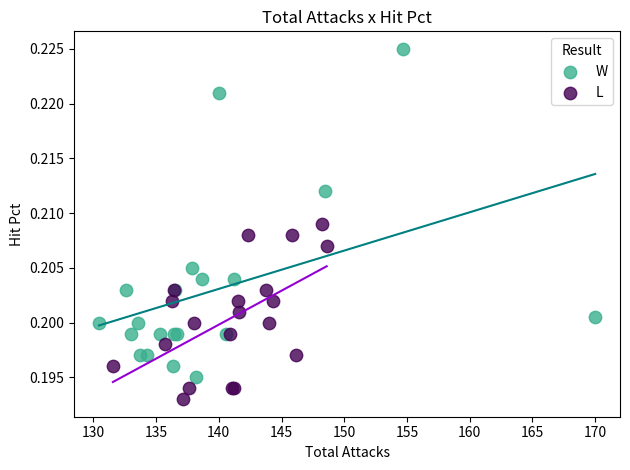

Which series reaches the maximum Y coordinate?

W